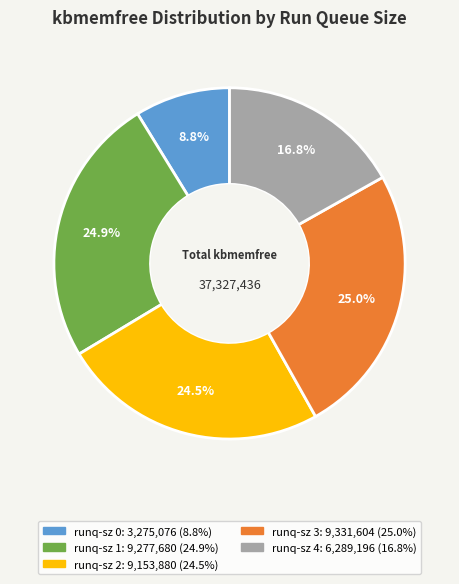

Is there any slice that represents more than half of the pie?

No